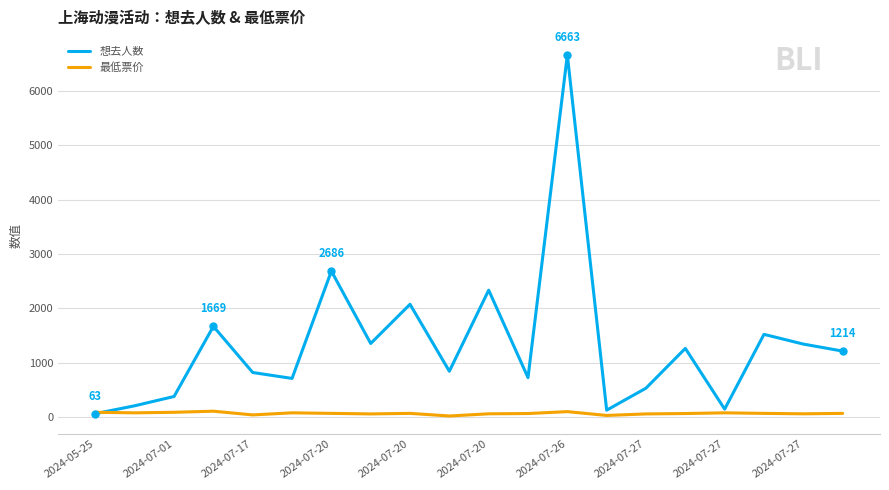

Rank the series by their maximum value, from highest to lowest.

想去人数, 最低票价